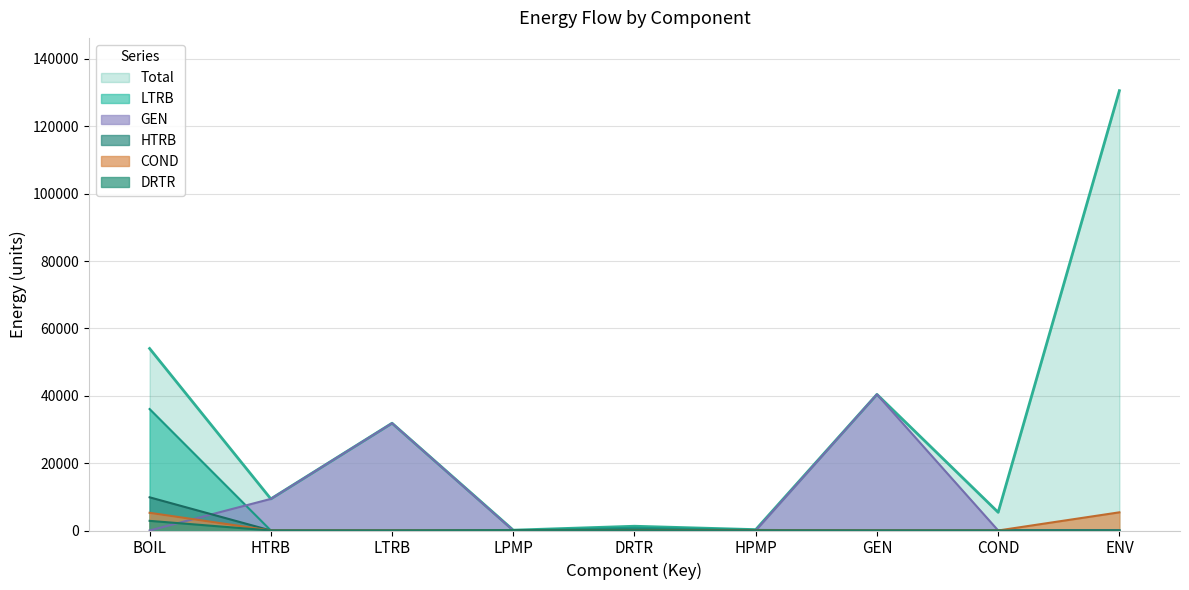

How many distinct data groups are displayed?

6